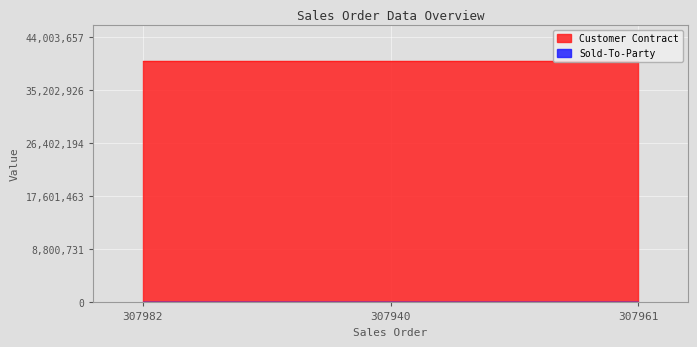

What position from the right is 307940?

2